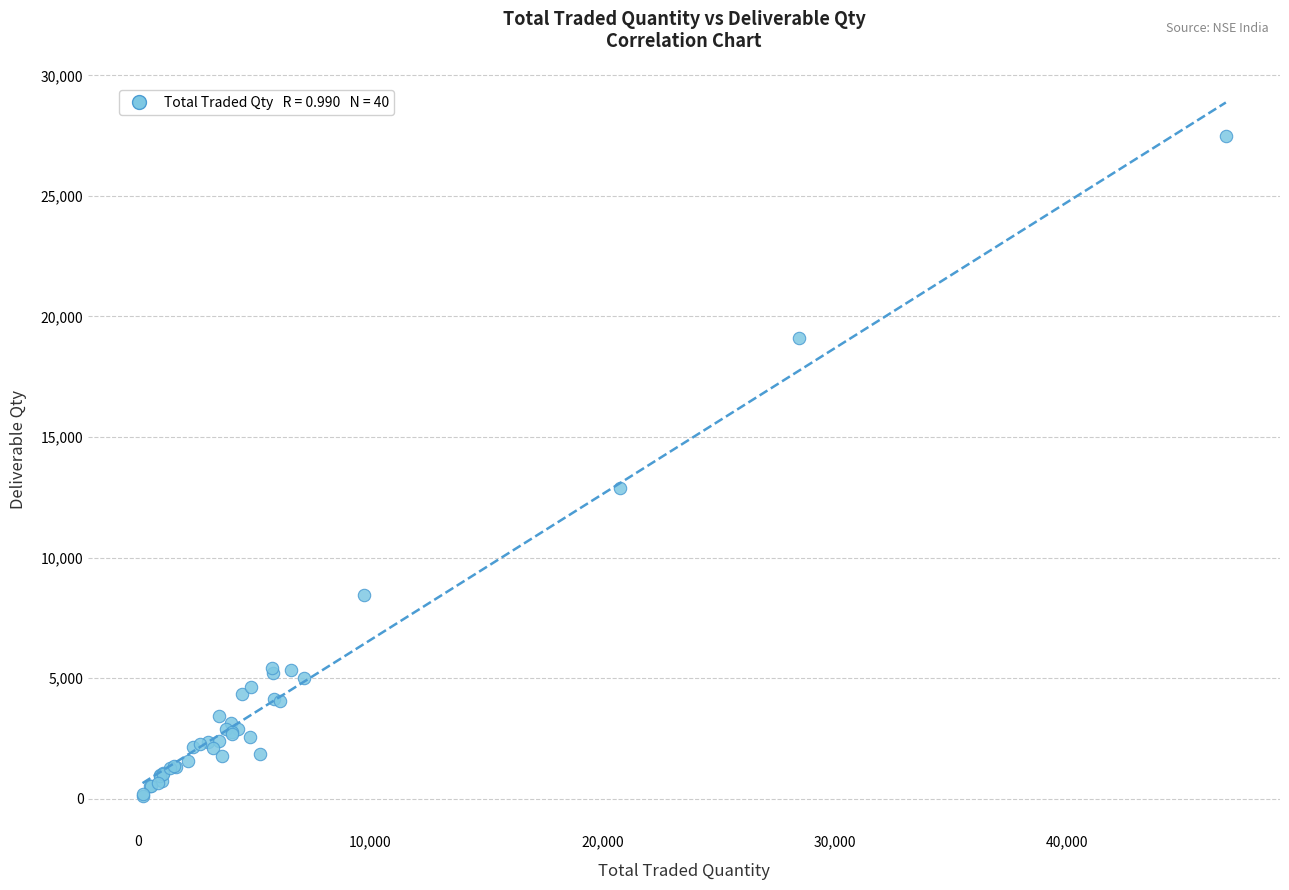

What Y value in the scatter plot is closest to 13813?

12899